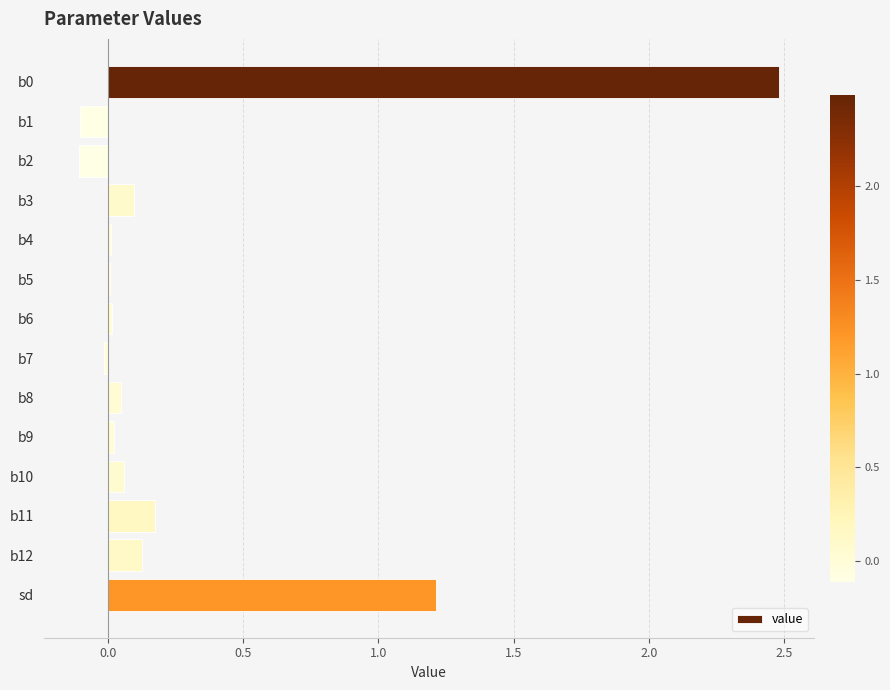

What is the difference between the maximum and minimum values?

2.6